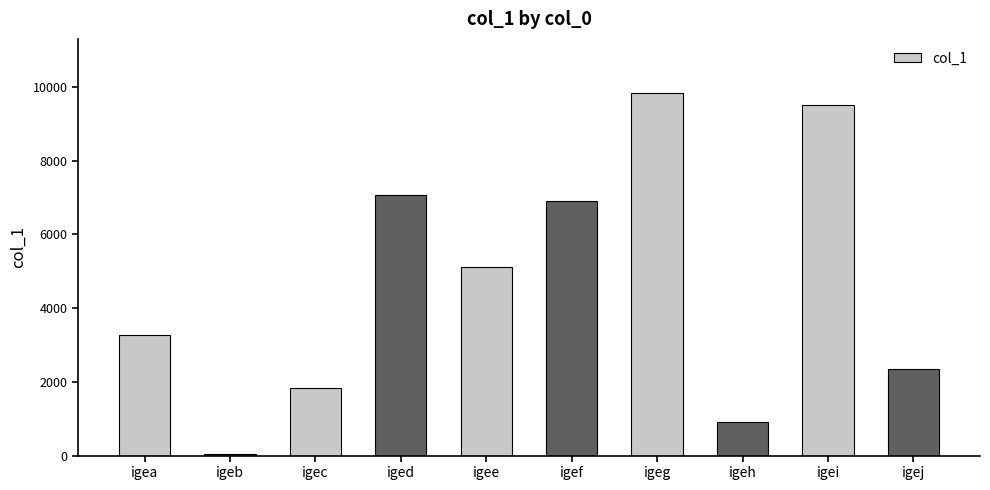

Between iged and igea, which is larger?

iged